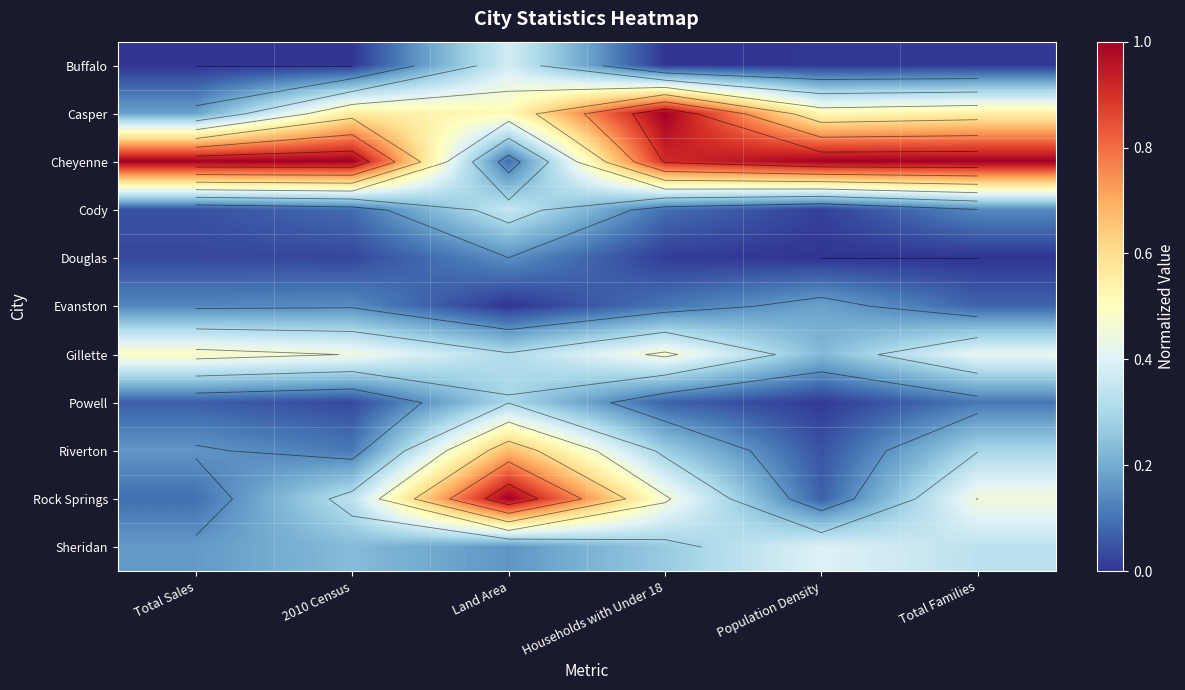

Is it true that Cheyenne equals 0.1 at Land Area?

True